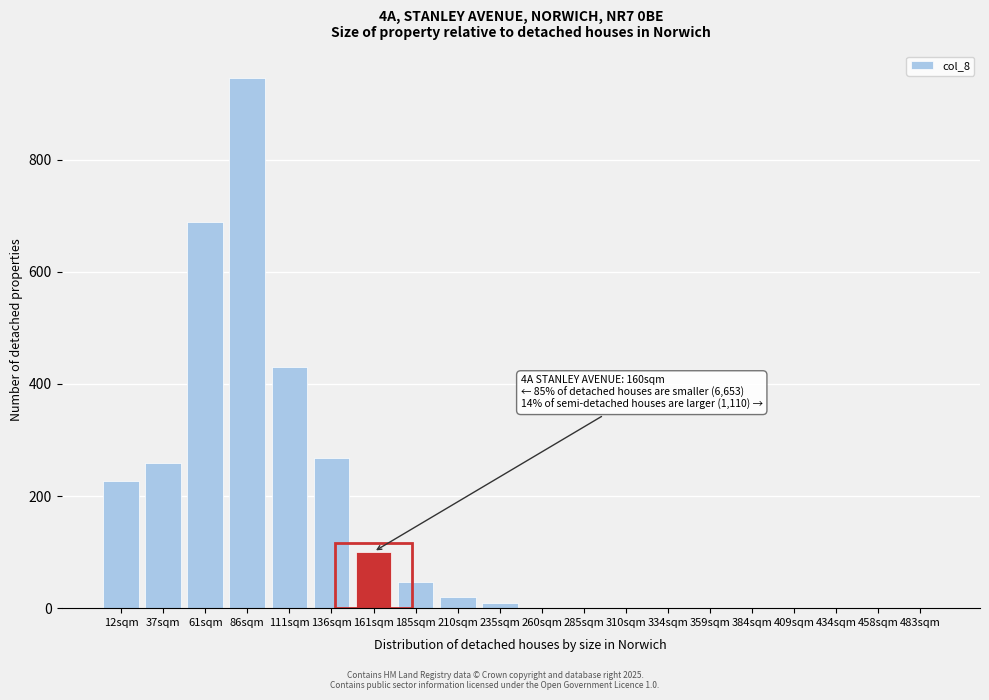

Reading left to right, extract all data points from this chart.

12sqm=227.5	37sqm=258.2	61sqm=688.5	86sqm=946.7	111sqm=430.3	136sqm=268.4	161sqm=100.7	185sqm=47.0	210sqm=20.1	235sqm=9.4	260sqm=0.0	285sqm=0.0	310sqm=0.0	334sqm=0.0	359sqm=0.0	384sqm=0.0	409sqm=0.0	434sqm=0.0	458sqm=0.0	483sqm=0.0